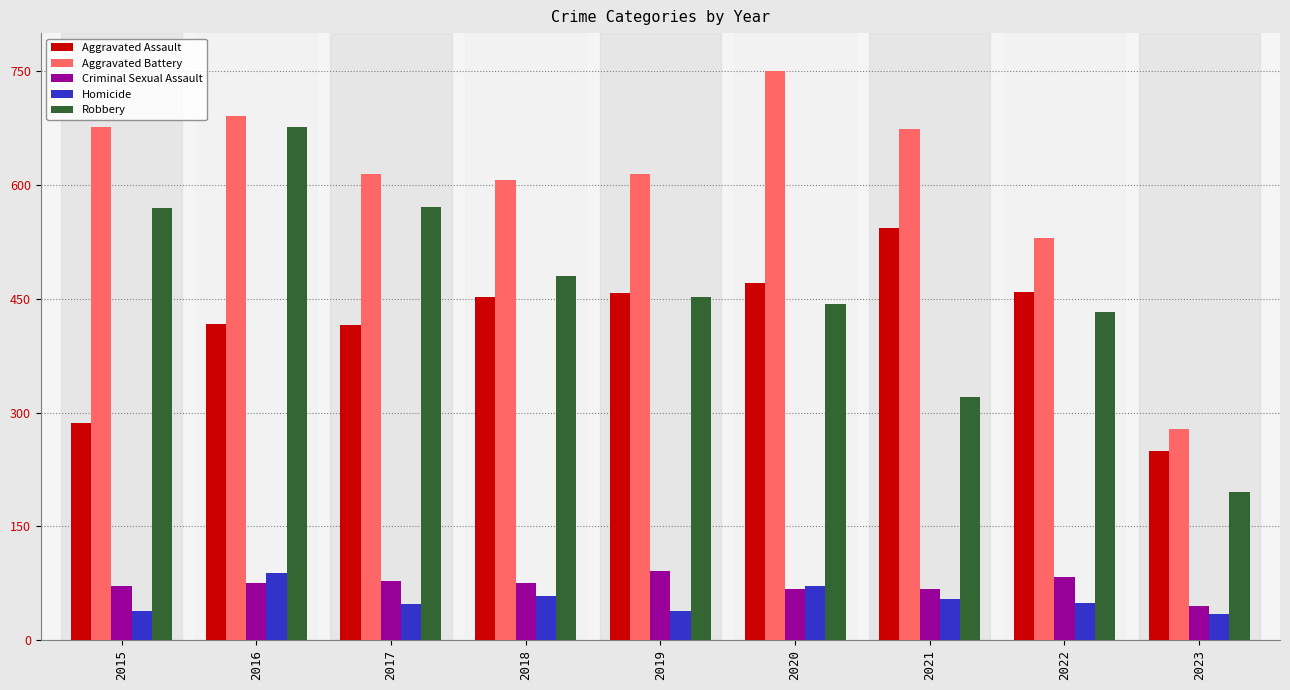

The value of Aggravated Battery at 2021 is 673. True or false?

True